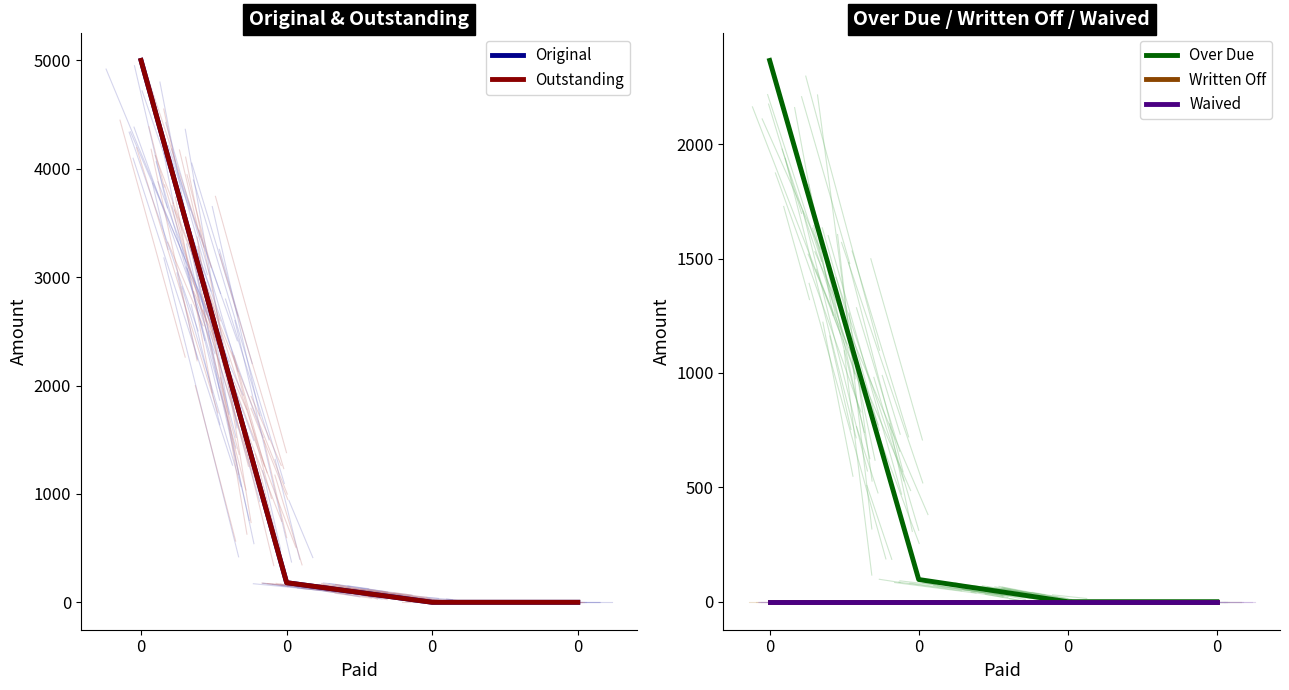

Does the chart have visible grid lines?

No